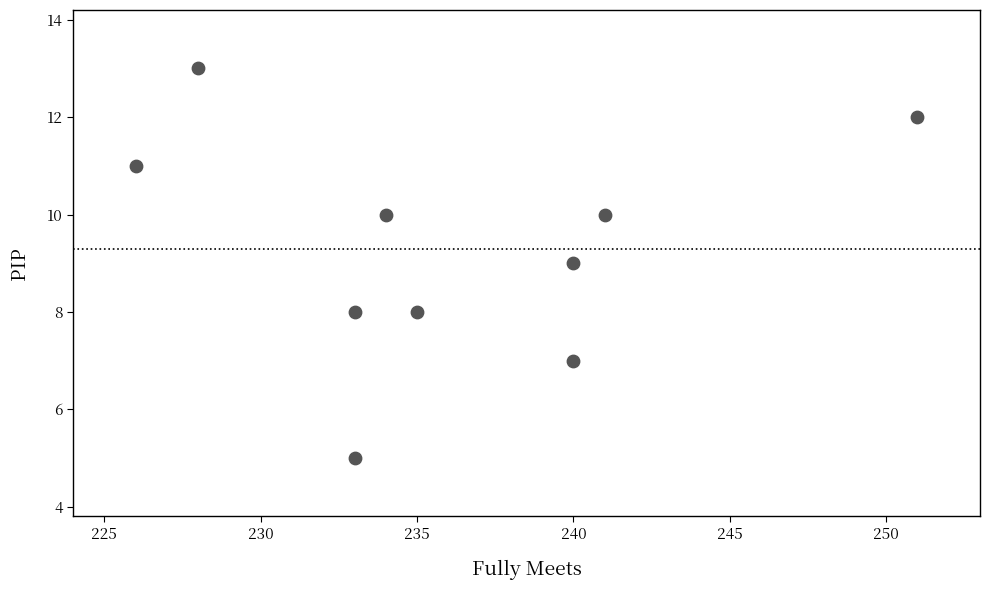

What is the range of X values (max minus min)?

25